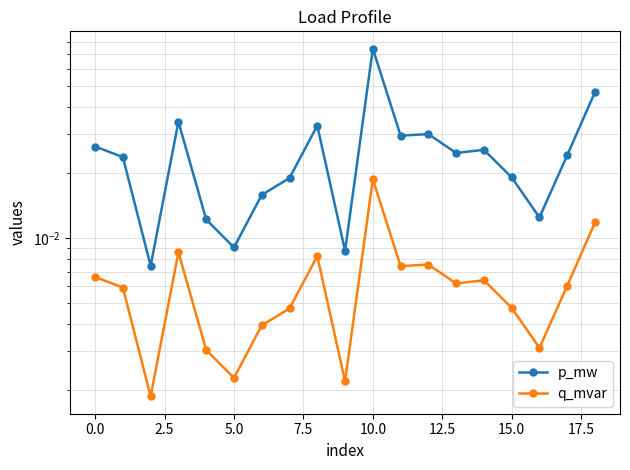

True or false: p_mw and q_mvar cross at least once.

False